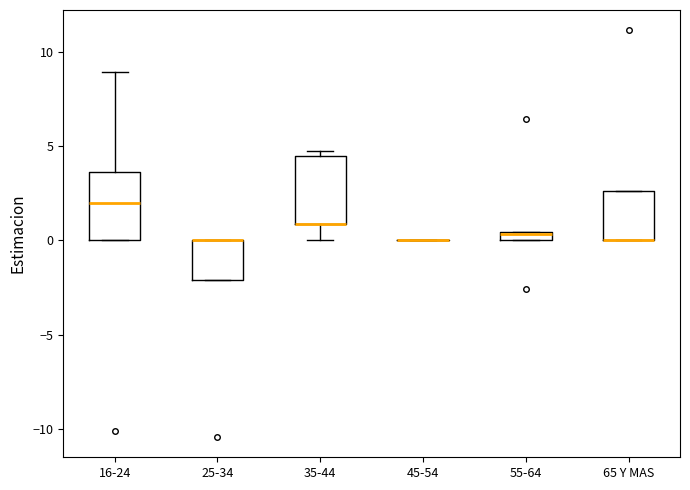

Where is the lower edge of the box for 65 Y MAS on the y-axis? The values are not printed on the chart, so give them approximately, as read against the axis.

0.0